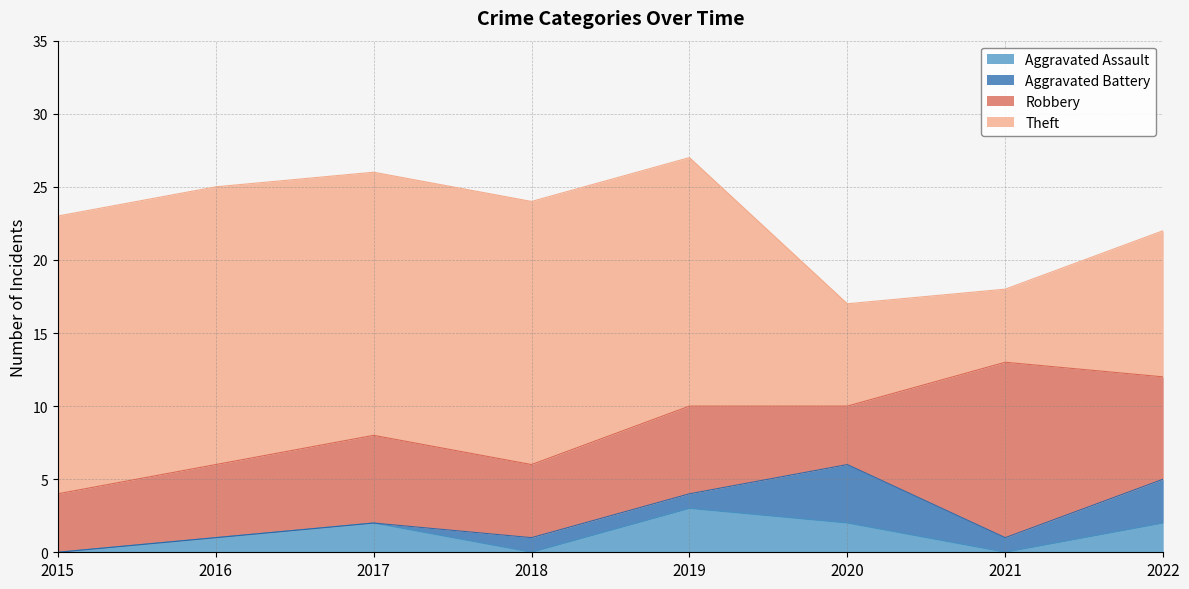

What is the difference between the maximum and minimum values in the Theft series?

14